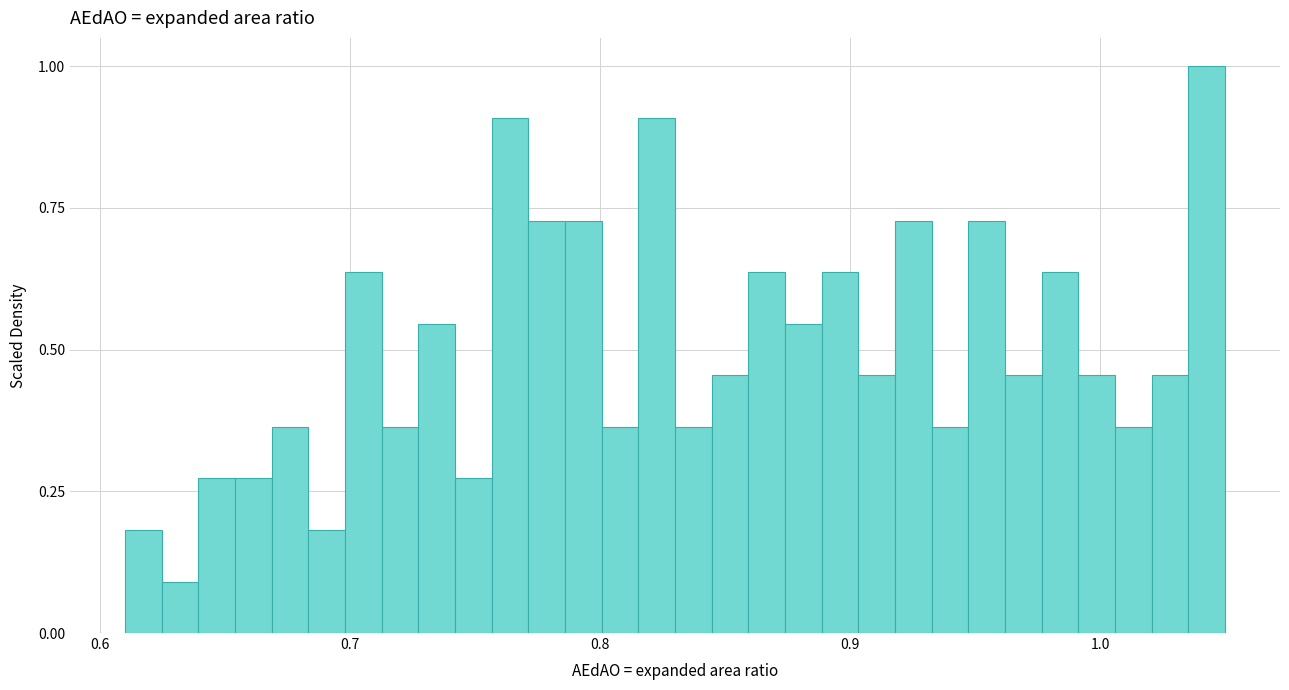

Around what value on the x-axis is the tallest bar? Give the approximate position of its centre, as read against the axis.

1.04